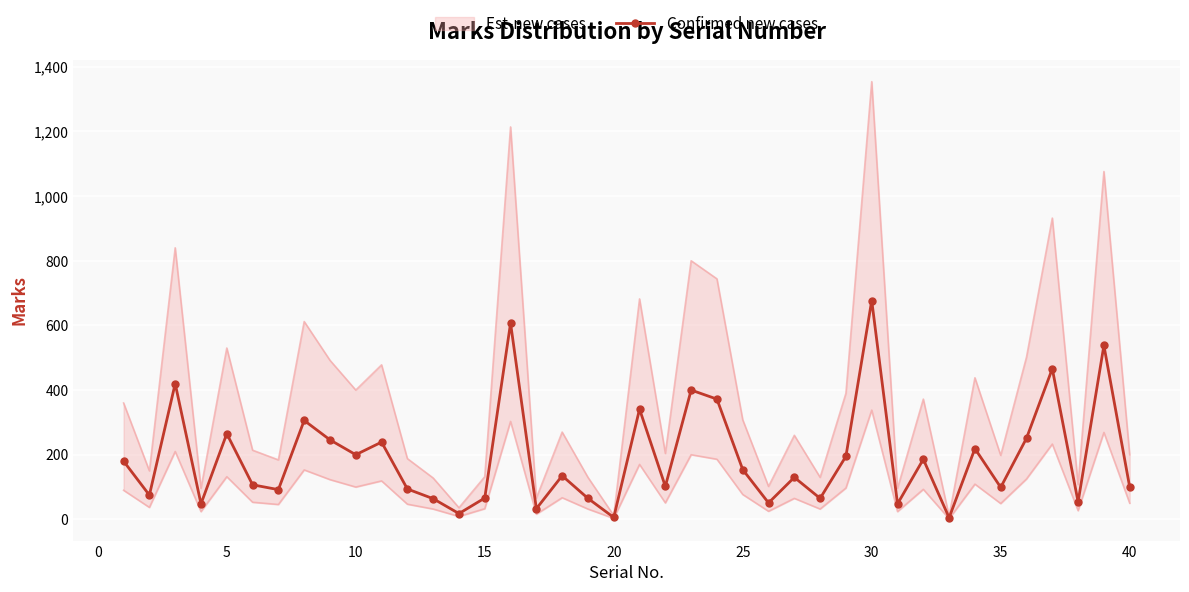

At which label does Confirmed new cases reach its peak?

30